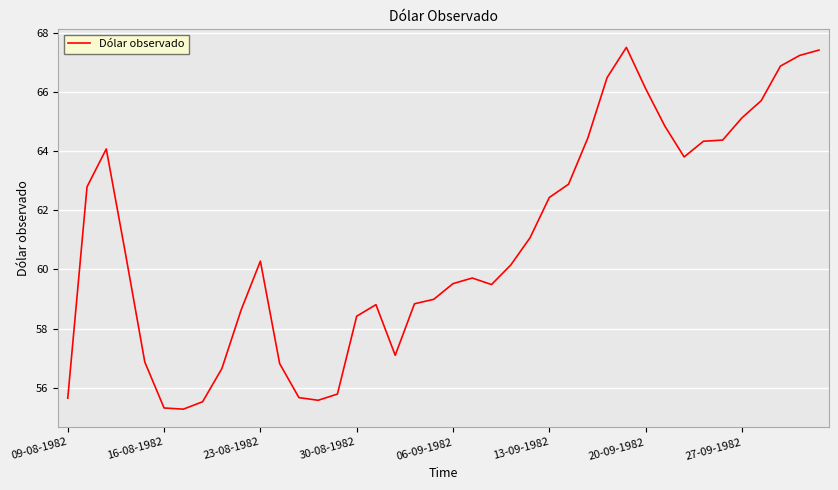

What is the difference between the maximum and minimum values?

12.2